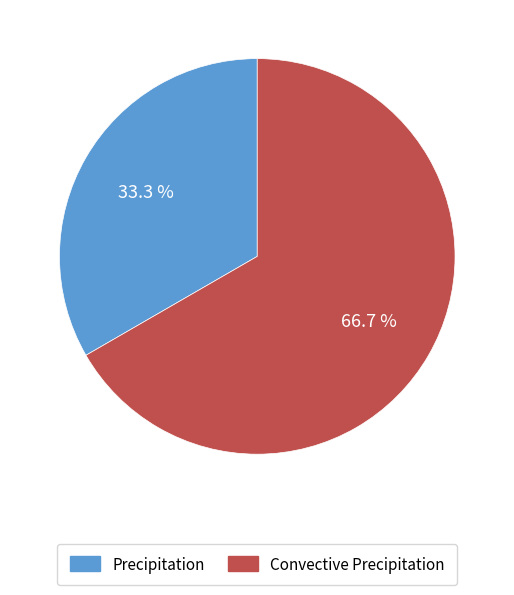

Count the number of slices in the pie.

2